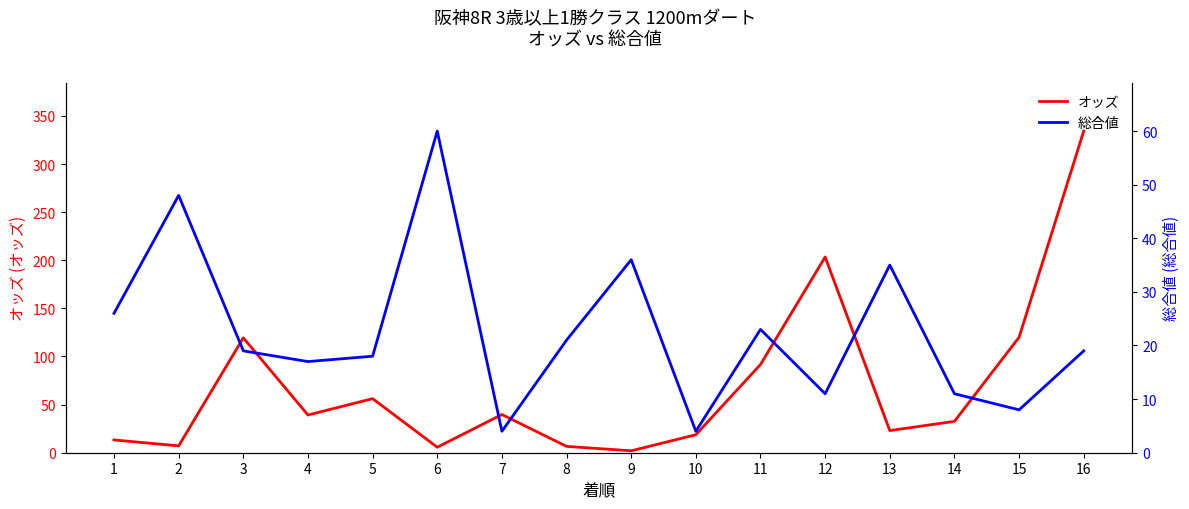

Between 4 and 13, which series saw the biggest shift?

総合値